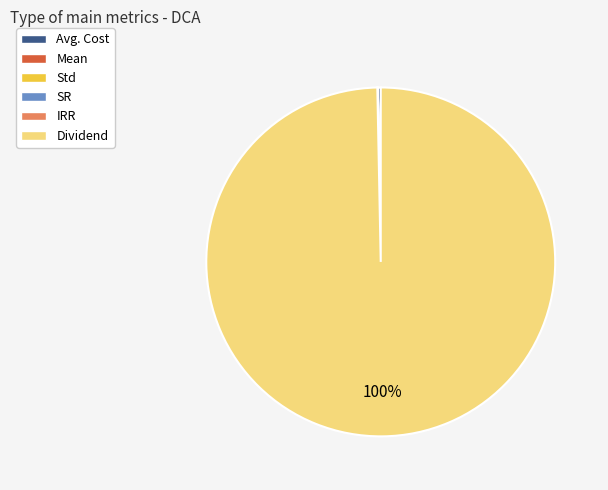

Which slice is the largest?

Dividend